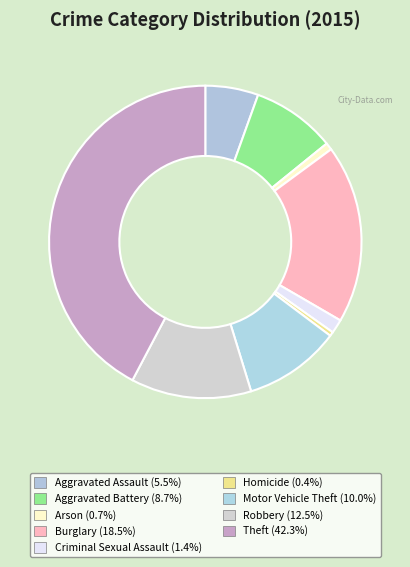

Does Robbery account for over 50% of the chart?

No